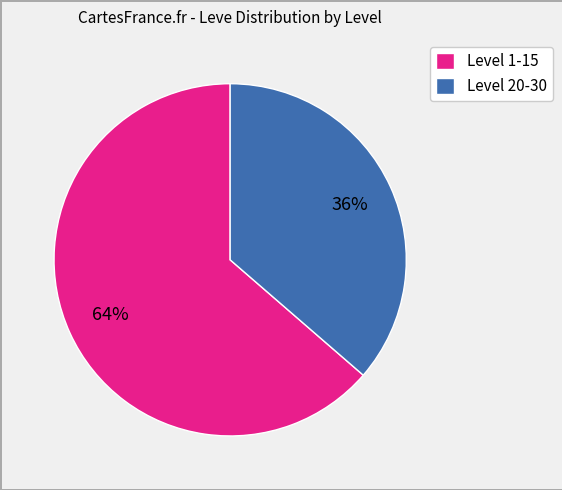

To the nearest percent, what portion does Level 20-30 represent?

36%